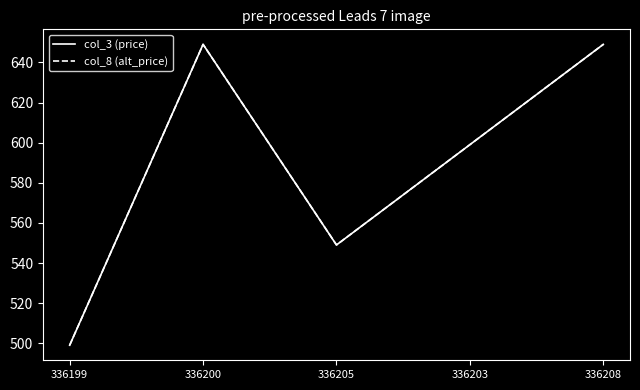

Reading left to right, list all the values displayed in this chart.

col_3 (price): 336199=499	336200=649	336205=549	336203=599	336208=649
col_8 (alt_price): 336199=499	336200=649	336205=549	336203=599	336208=649